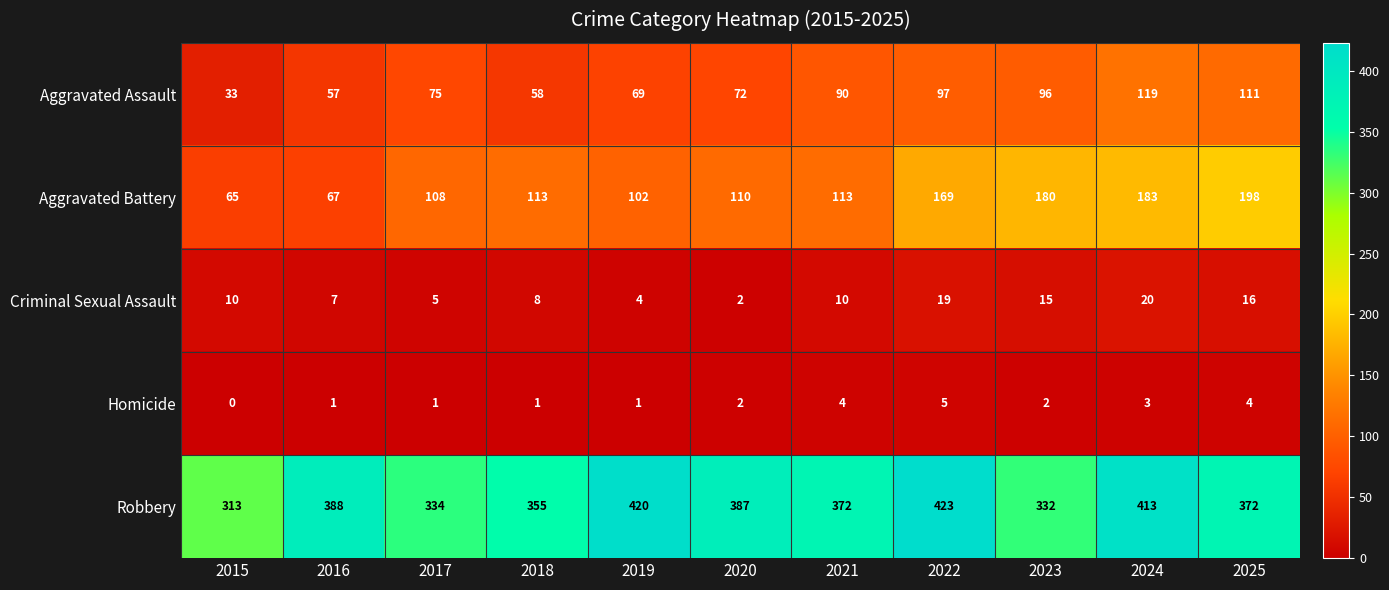

What is the difference between the maximum and minimum values in the Criminal Sexual Assault series?

18